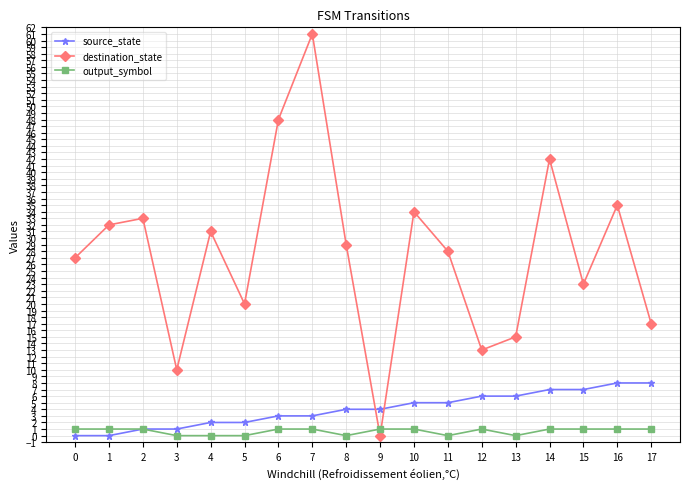

Reading left to right, transcribe all the data shown in this chart.

source_state: 0	0	1	1	2	2	3	3	4	4	5	5	6	6	7	7	8	8
destination_state: 27	32	33	10	31	20	48	61	29	0	34	28	13	15	42	23	35	17
output_symbol: 1	1	1	0	0	0	1	1	0	1	1	0	1	0	1	1	1	1